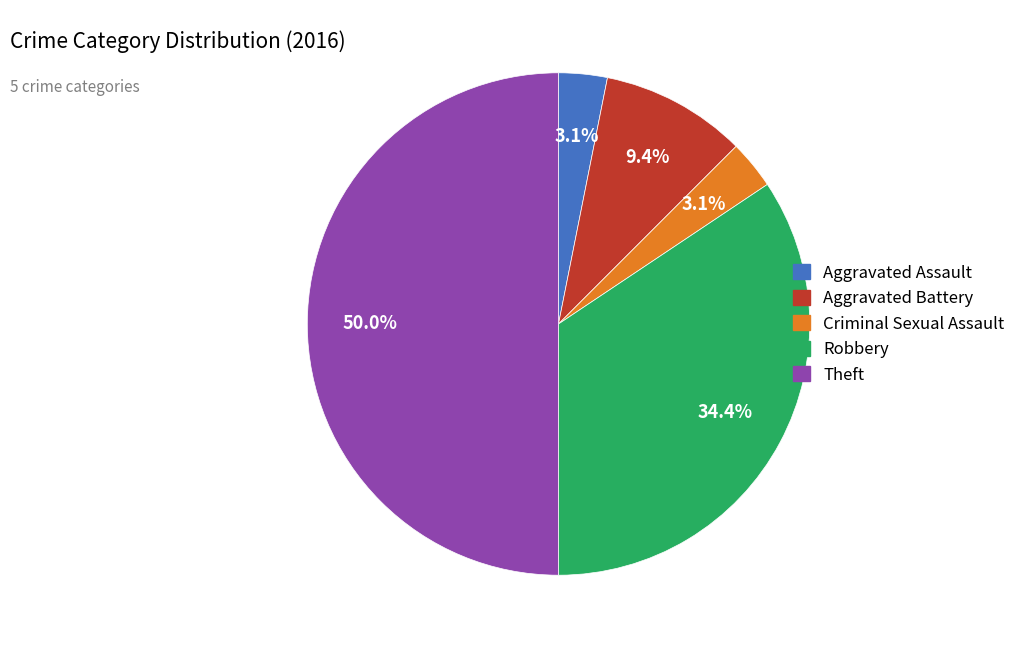

Which category has the biggest portion of the pie?

Theft